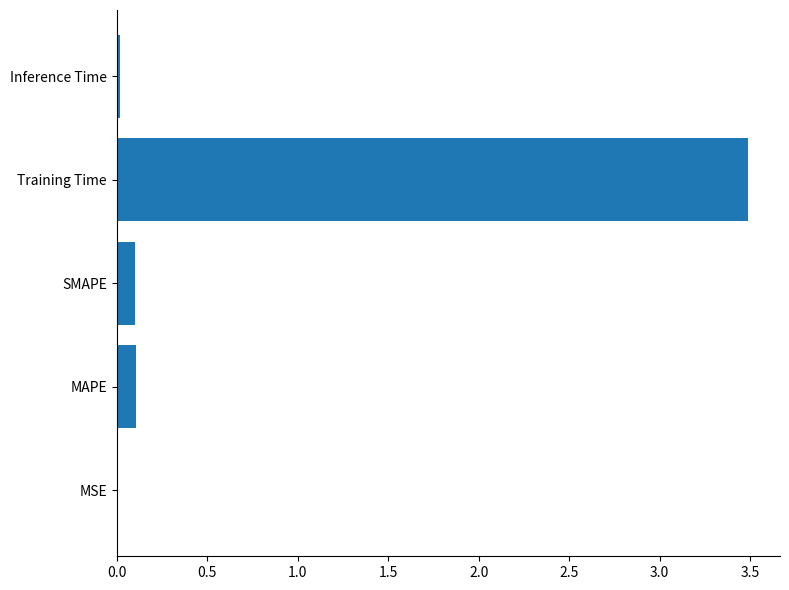

Which has a higher value, MSE or Training Time?

Training Time